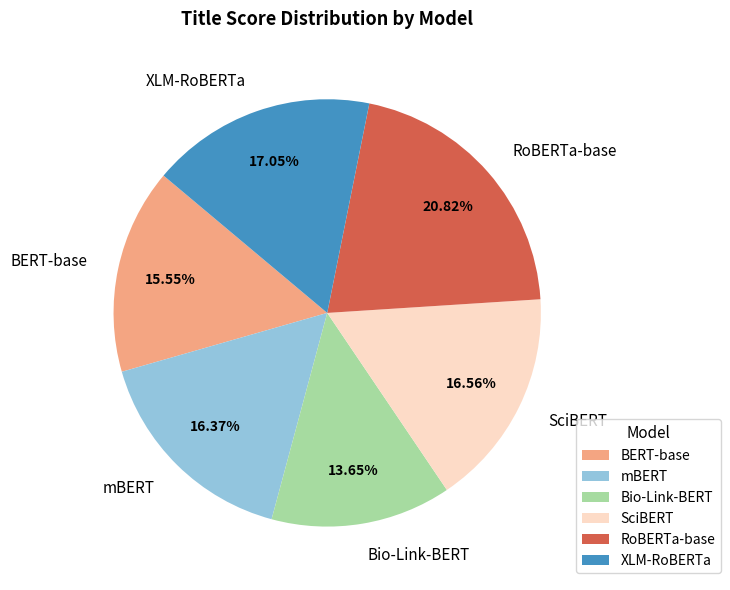

Is RoBERTa-base the majority of the pie?

No